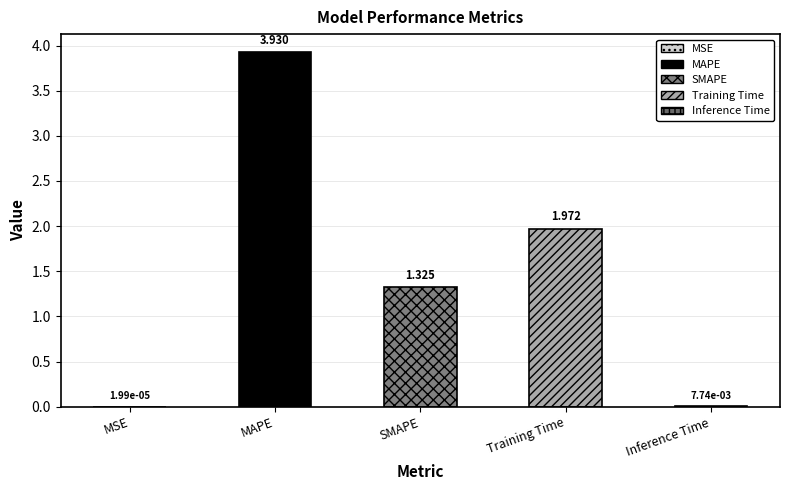

At which category does the chart reach its peak across all series?

MAPE